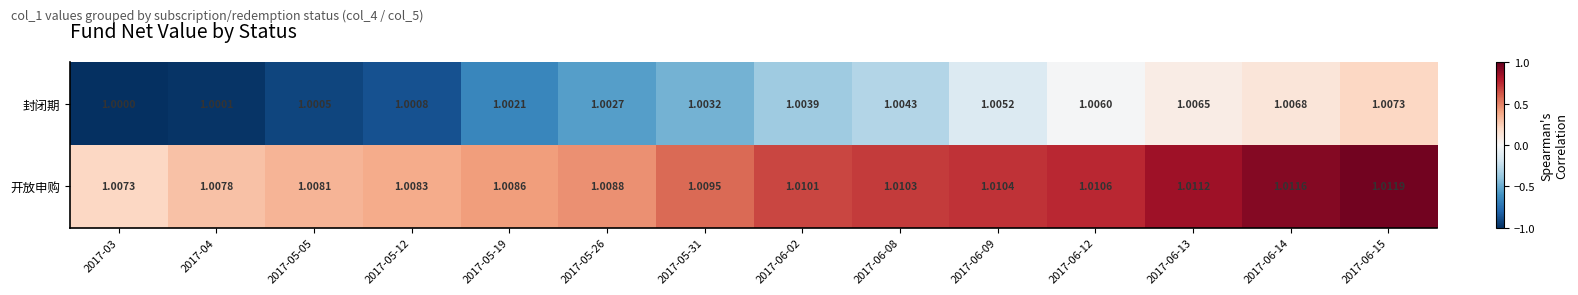

Rank the series at 2017-06-14 from highest to lowest value.

开放申购, 封闭期